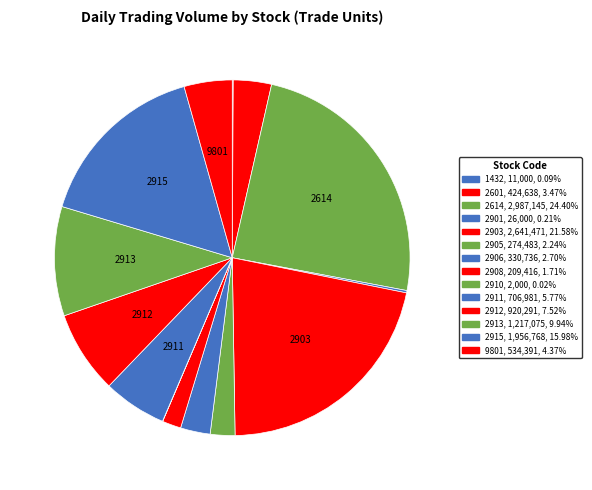

How many segments does this pie chart have?

14